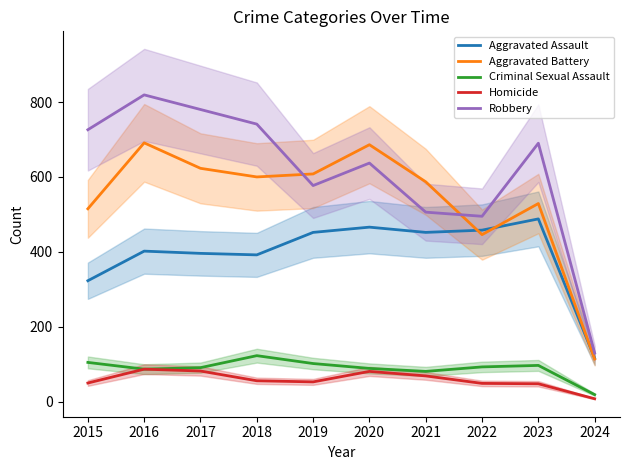

Reading left to right, list all the values displayed in this chart.

Aggravated Assault: 2015=323	2016=402	2017=396	2018=392	2019=452	2020=466	2021=452	2022=458	2023=488	2024=116
Aggravated Battery: 2015=515	2016=691	2017=623	2018=600	2019=608	2020=686	2021=587	2022=446	2023=529	2024=114
Criminal Sexual Assault: 2015=105	2016=87	2017=91	2018=123	2019=102	2020=89	2021=81	2022=93	2023=97	2024=19
Homicide: 2015=50	2016=87	2017=82	2018=56	2019=53	2020=81	2021=69	2022=49	2023=48	2024=8
Robbery: 2015=726	2016=819	2017=780	2018=741	2019=577	2020=637	2021=506	2022=495	2023=690	2024=130